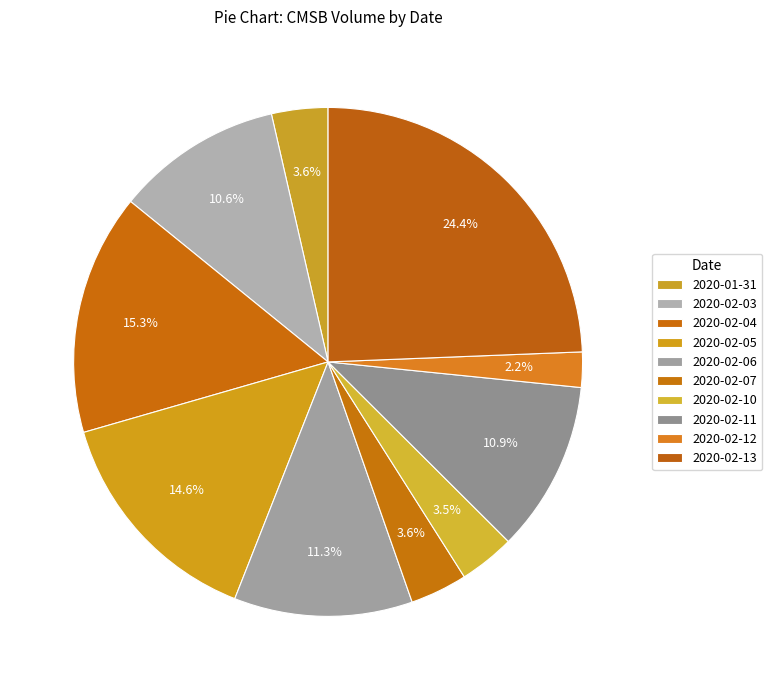

Count the number of slices in the pie.

10